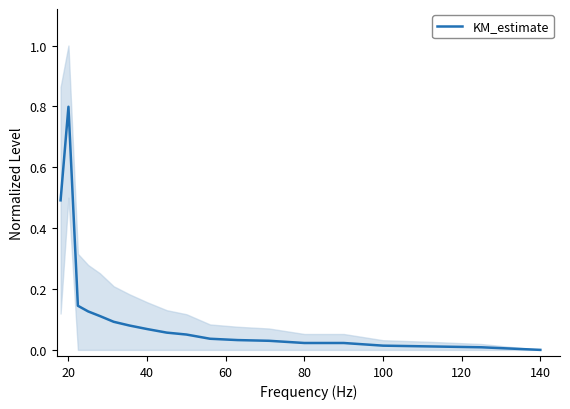

What is the difference between the second highest and minimum values?

0.5